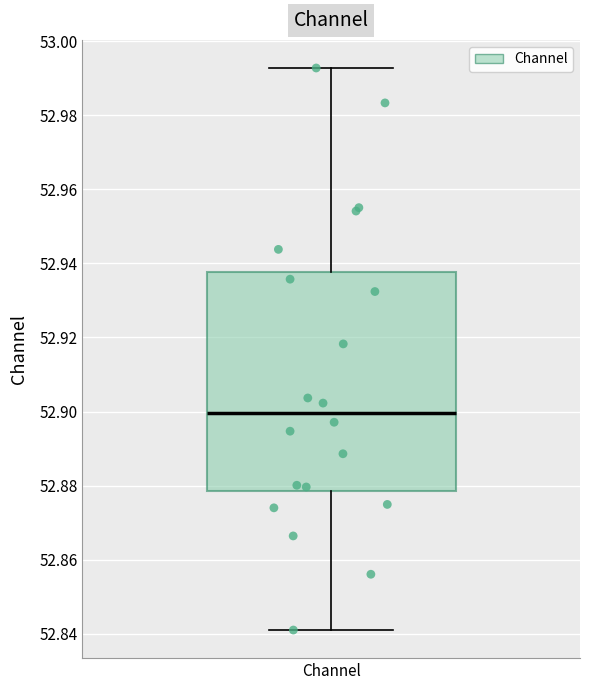

Where is the upper edge of the box for Channel on the y-axis? The values are not printed on the chart, so give them approximately, as read against the axis.

52.938